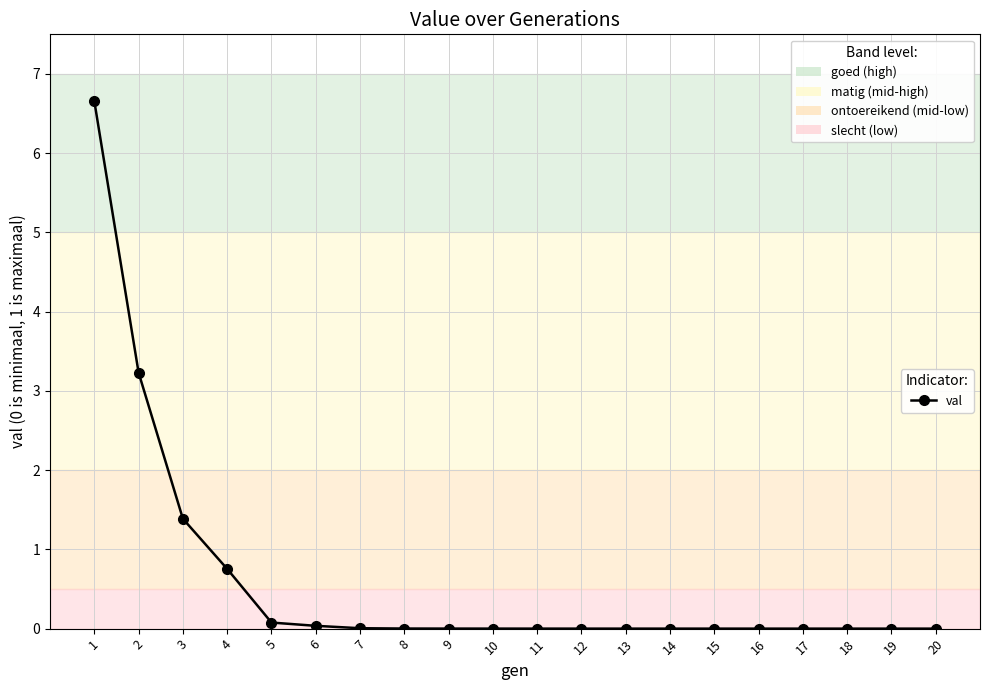

What is the value of the 5th point from the left?

0.1